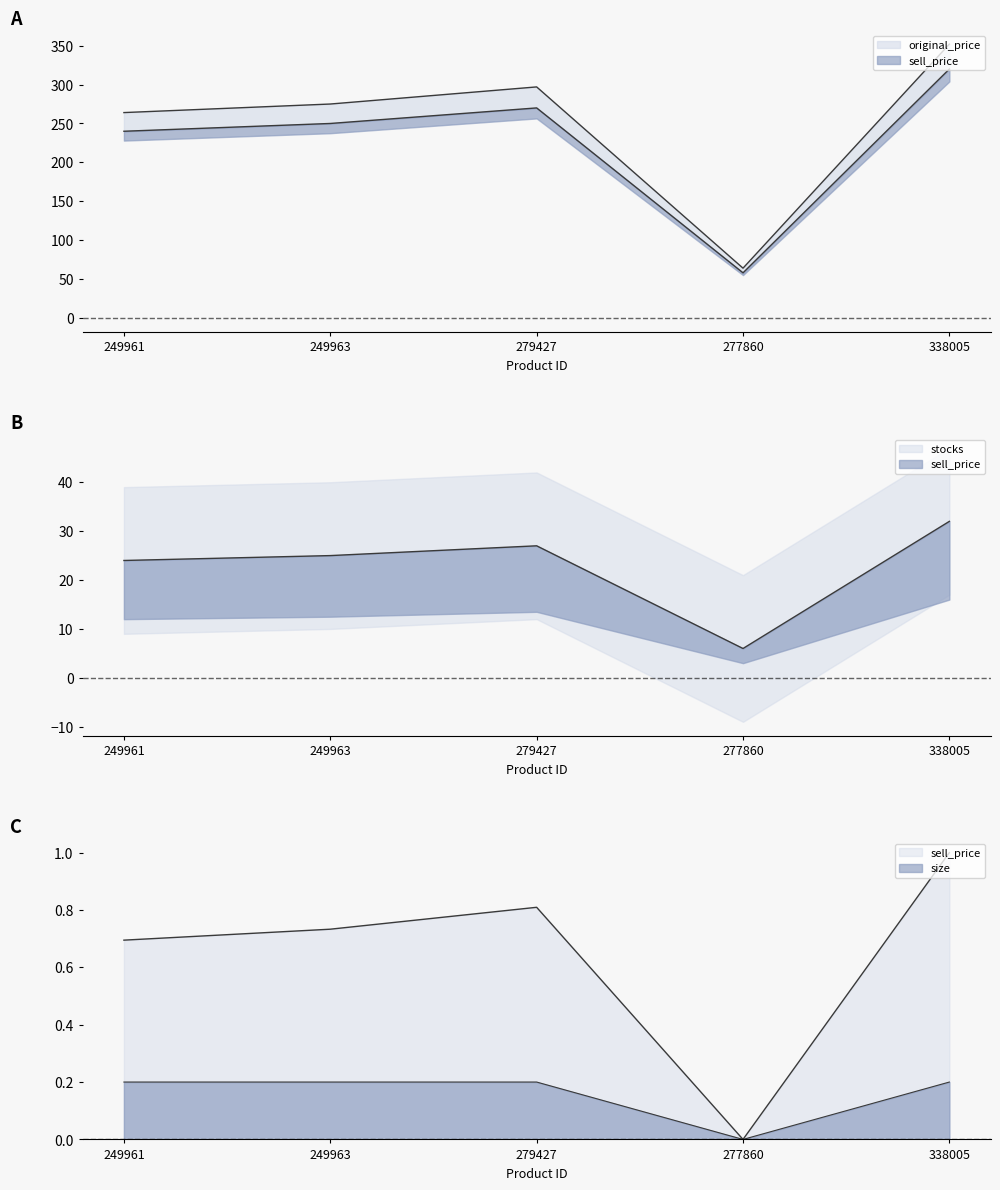

What is the label of the 1st point from the left?

249961